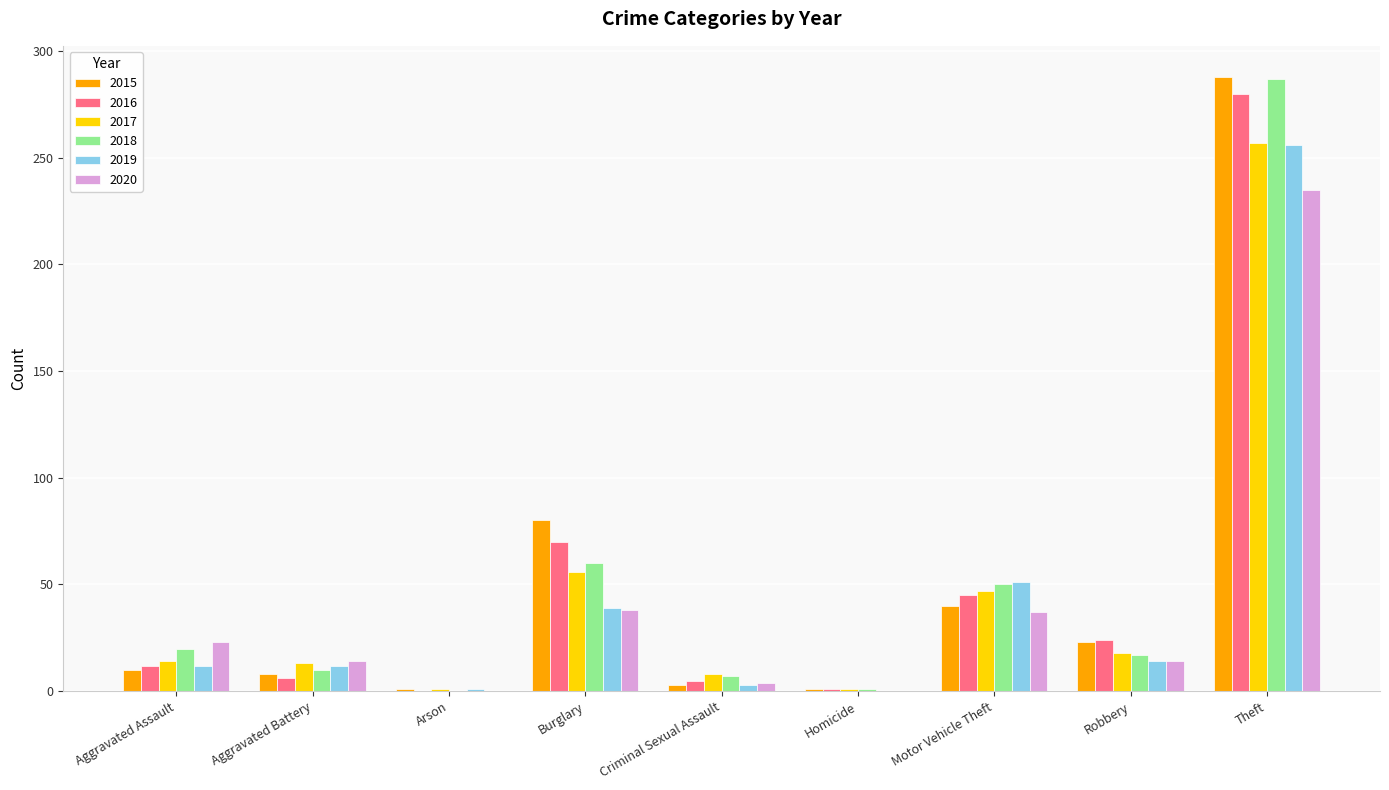

Which series changed the most between Aggravated Battery and Theft?

2015